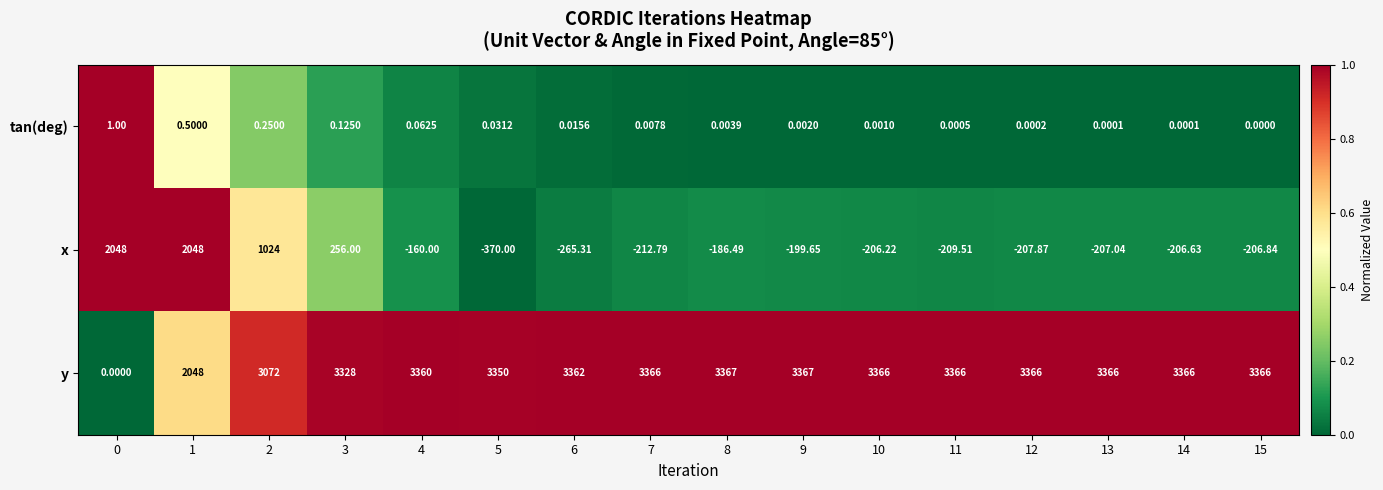

Which series changed the most between 2 and 11?

x